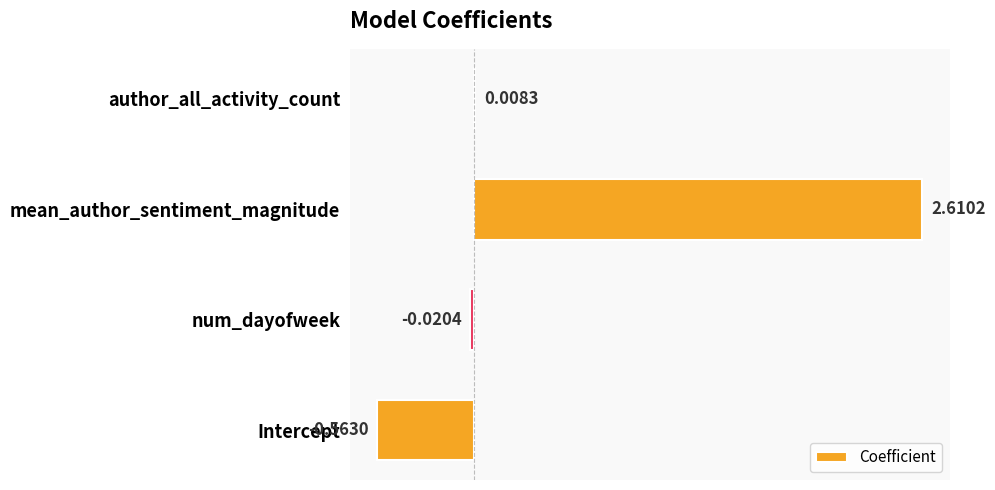

Between author_all_activity_count and Intercept, which is larger?

author_all_activity_count